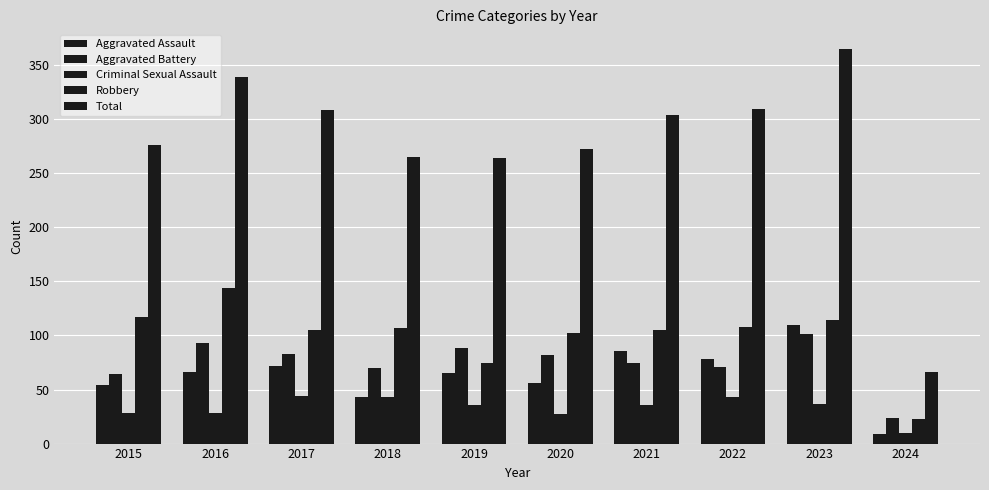

What is the approximate value of Total at 2020, to the nearest 5?

275